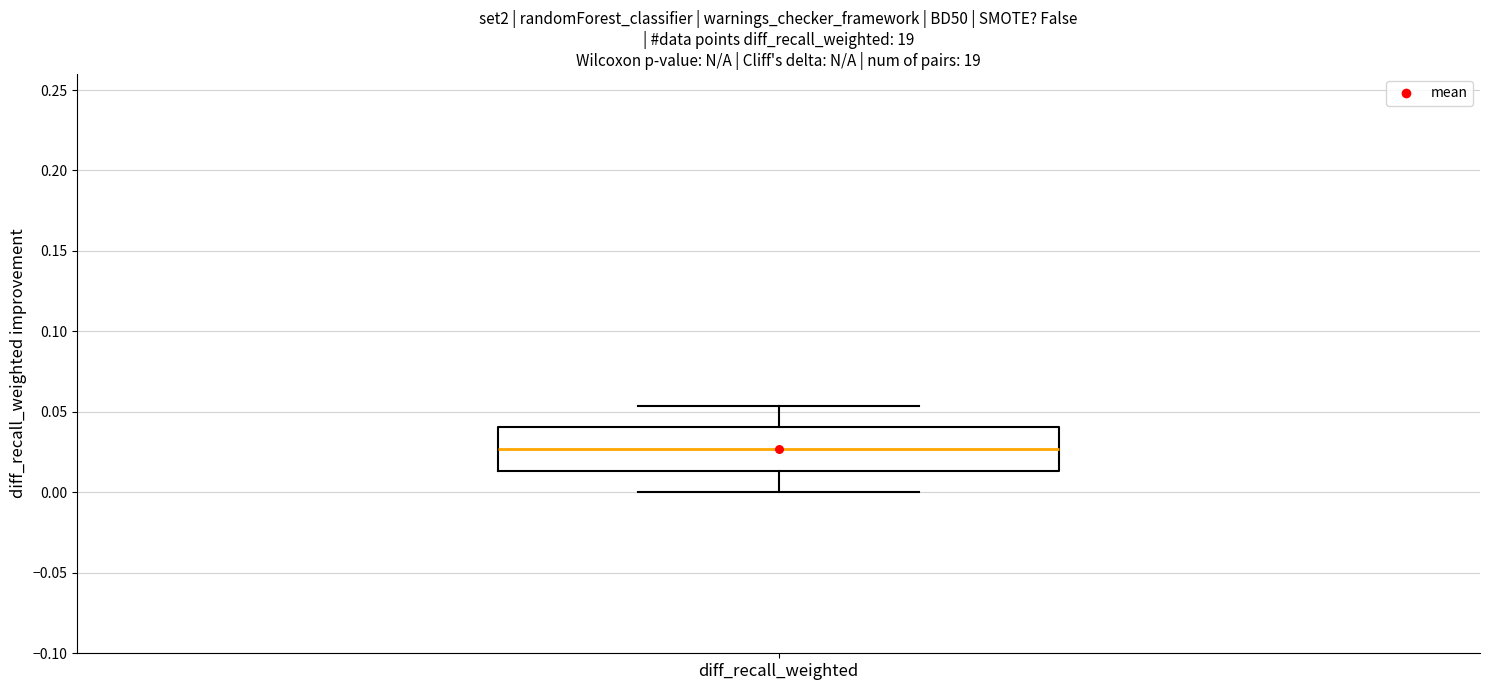

Read this box plot against the y-axis: the position of the median line, the range covered by the box, and the ends of both whiskers. The values are not printed on the chart, so give them approximately, as read against the axis.

median 0.025, box 0.015 to 0.040, whiskers 0.000 to 0.055